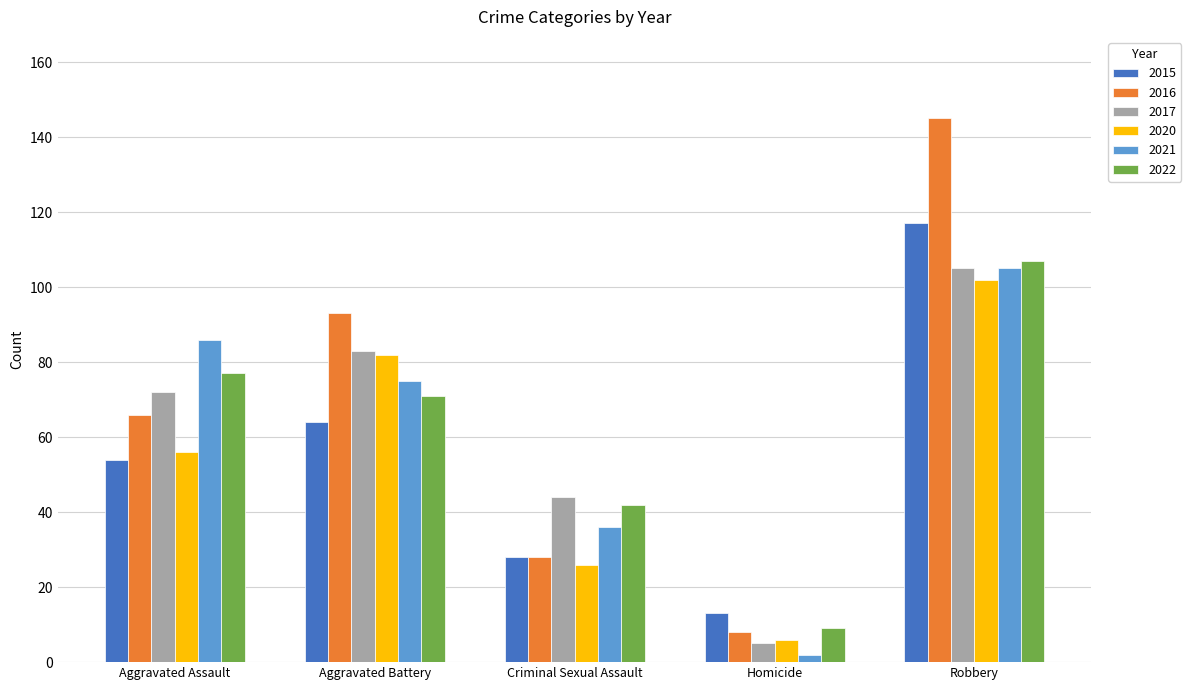

What is the total value across all series at Homicide?

43